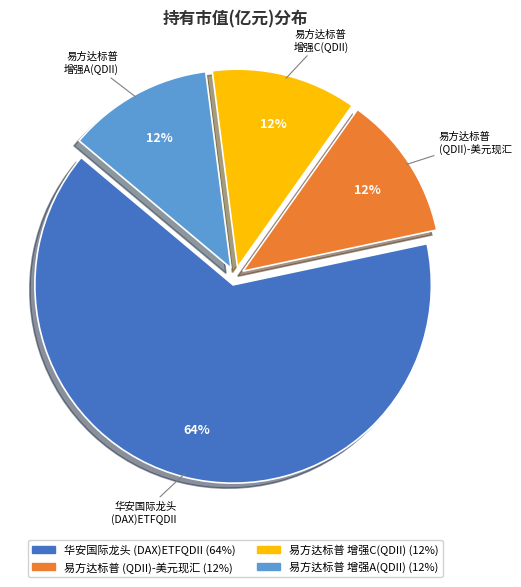

How many slices are in this pie chart?

4